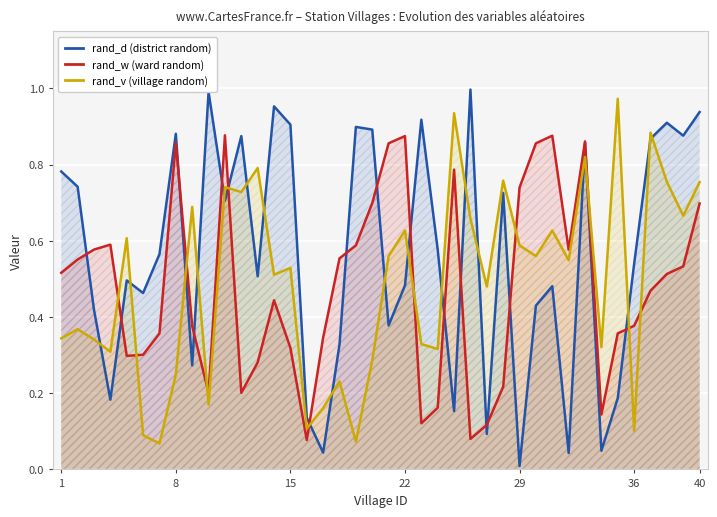

True or false: rand_w (ward random) has a value of 1.1 at 40.

False